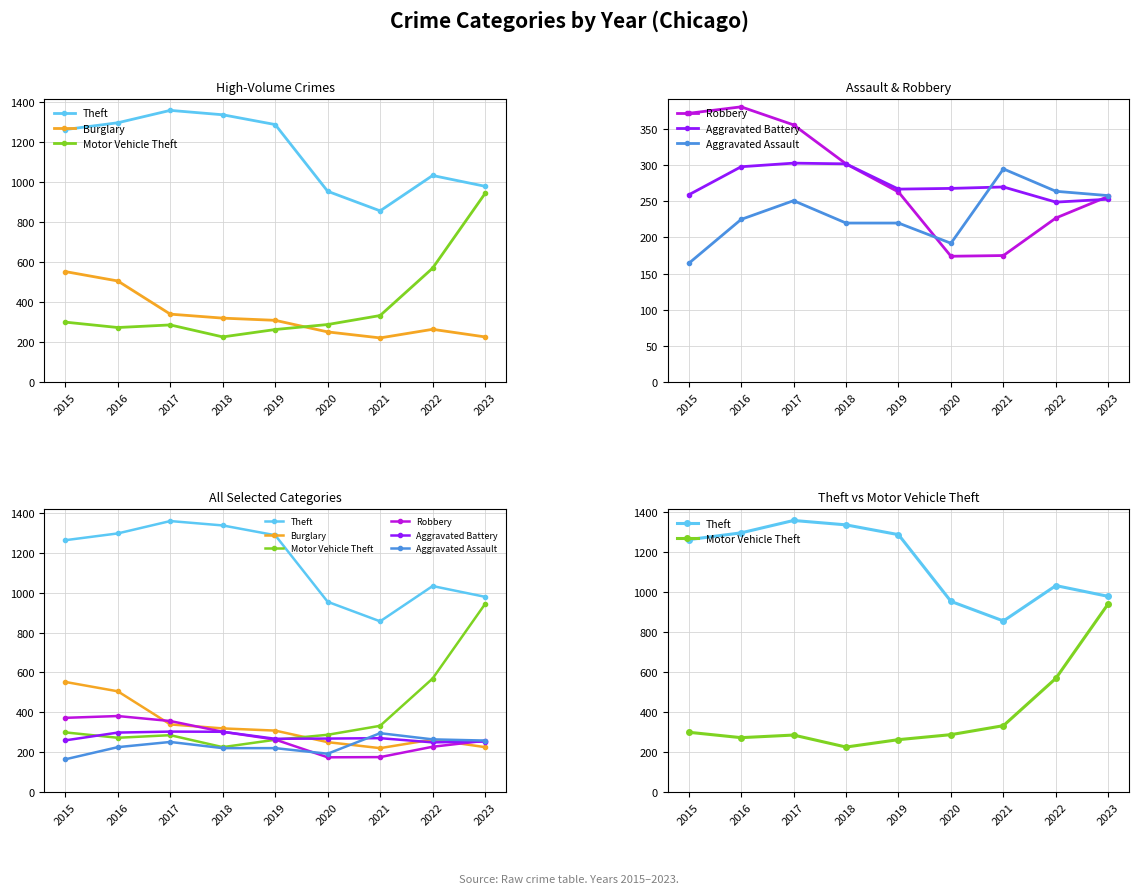

At which label is Burglary closest to 386?

2017